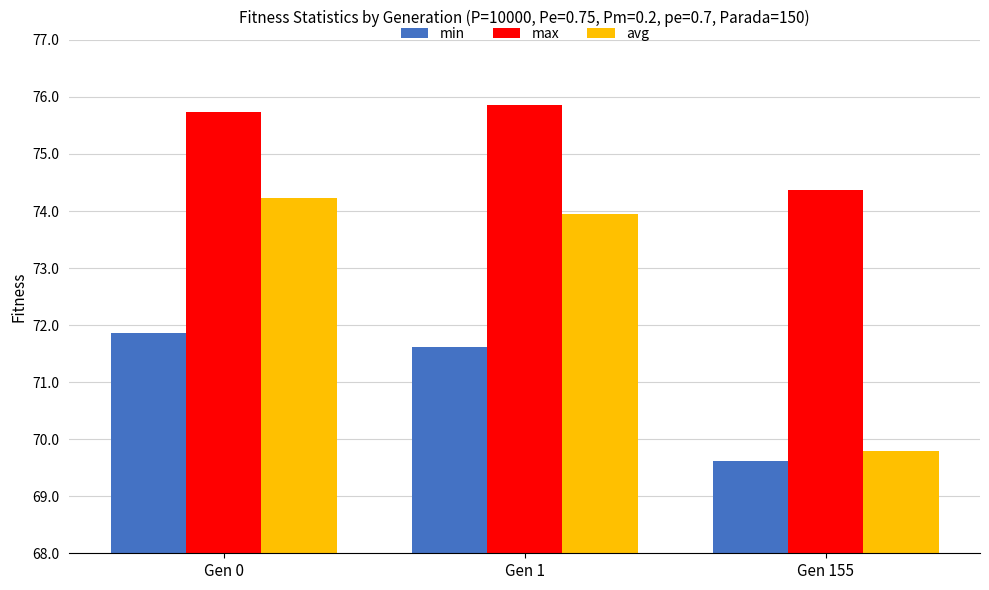

Reading left to right, list all the values displayed in this chart.

min: Gen 0=71.9	Gen 1=71.6	Gen 155=69.6
max: Gen 0=75.7	Gen 1=75.9	Gen 155=74.4
avg: Gen 0=74.2	Gen 1=73.9	Gen 155=69.8